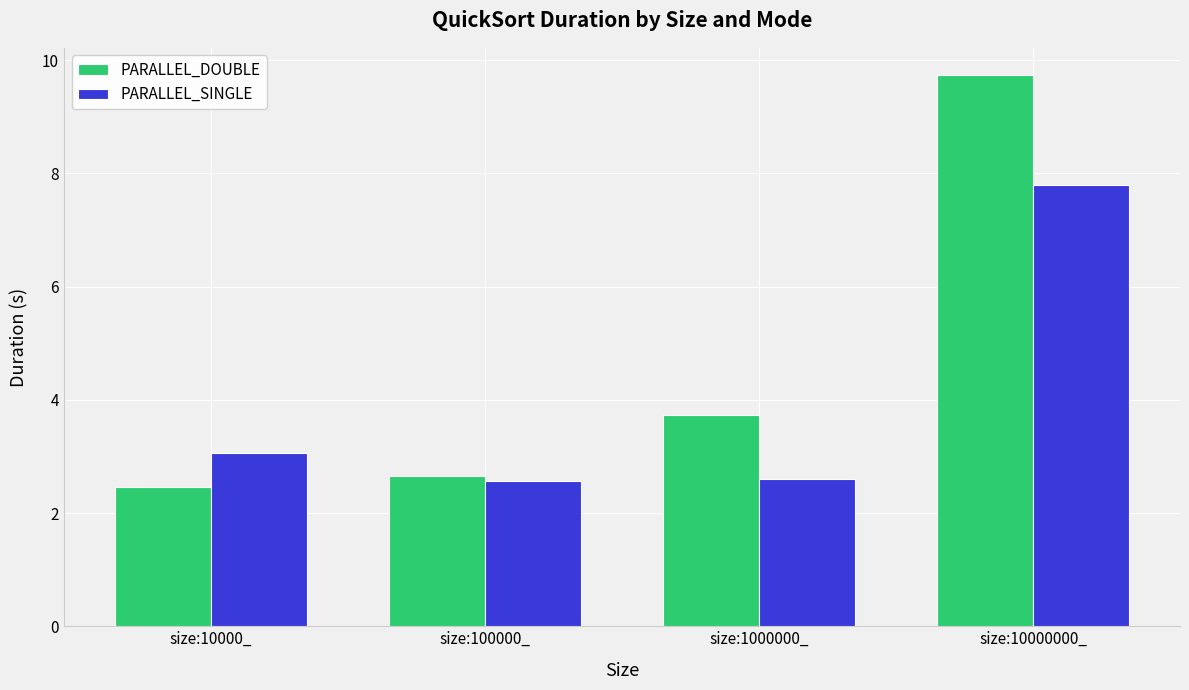

Reading left to right, what are all the values shown in this chart?

PARALLEL_DOUBLE: size:10000_=2.5	size:100000_=2.7	size:1000000_=3.7	size:10000000_=9.7
PARALLEL_SINGLE: size:10000_=3.1	size:100000_=2.6	size:1000000_=2.6	size:10000000_=7.8